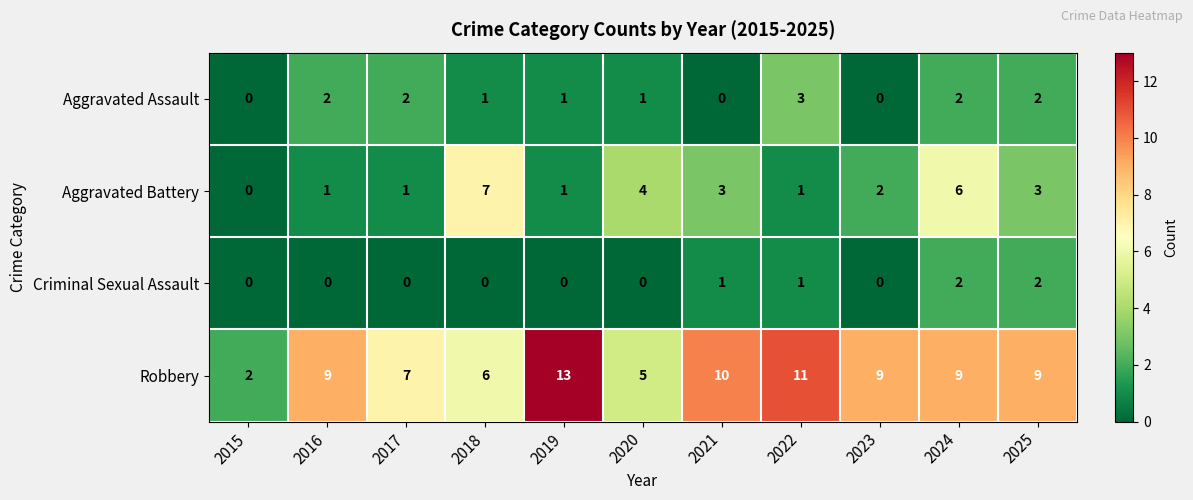

Which series has the widest spread of values?

Robbery